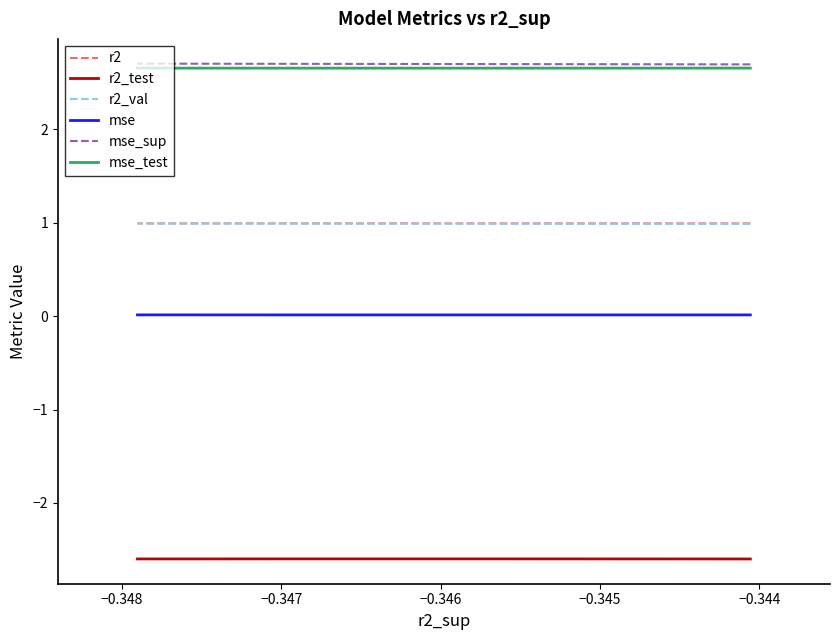

Reading right to left, list all the values displayed in this chart.

r2: 1.0	1.0	1.0	1.0	1.0	1.0	1.0	1.0	1.0	1.0
r2_test: -2.6	-2.6	-2.6	-2.6	-2.6	-2.6	-2.6	-2.6	-2.6	-2.6
r2_val: 1.0	1.0	1.0	1.0	1.0	1.0	1.0	1.0	1.0	1.0
mse: 0.0	0.0	0.0	0.0	0.0	0.0	0.0	0.0	0.0	0.0
mse_sup: 2.7	2.7	2.7	2.7	2.7	2.7	2.7	2.7	2.7	2.7
mse_test: 2.7	2.7	2.7	2.7	2.7	2.7	2.7	2.7	2.7	2.7